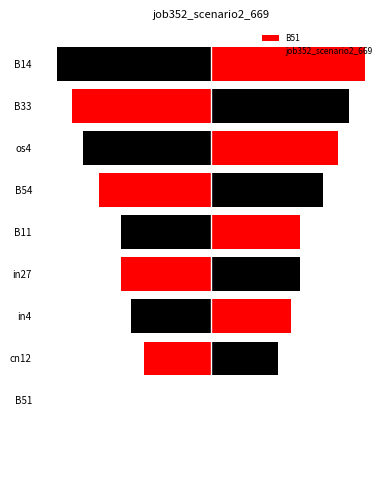

Are the bars horizontal?

Yes